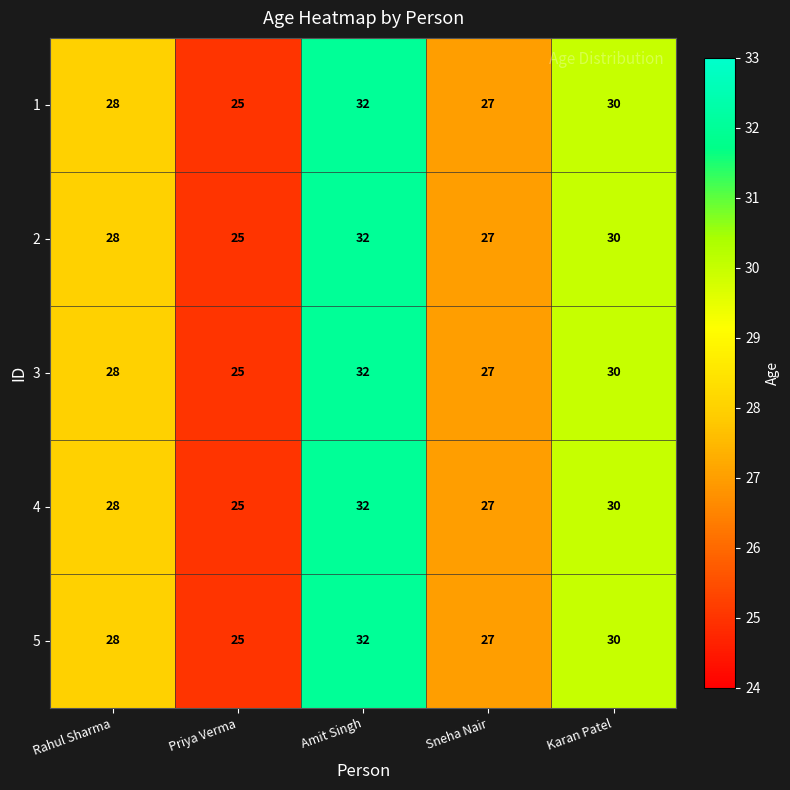

What is the total value across all series at Priya Verma?

125